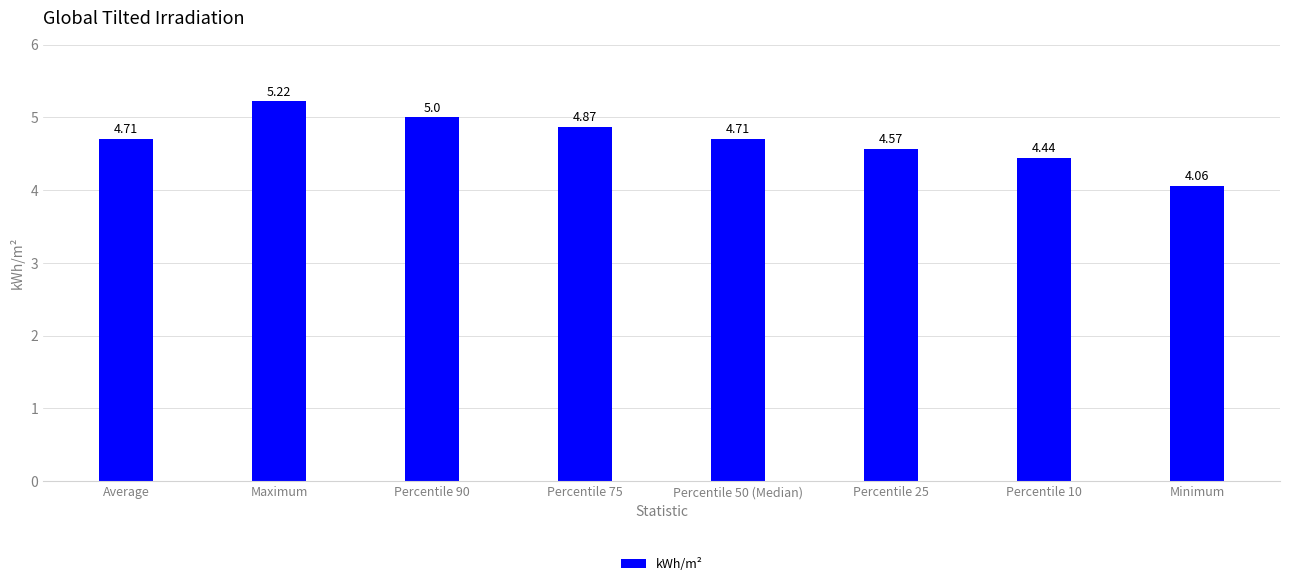

What is the label of the 2nd bar from the left?

Maximum